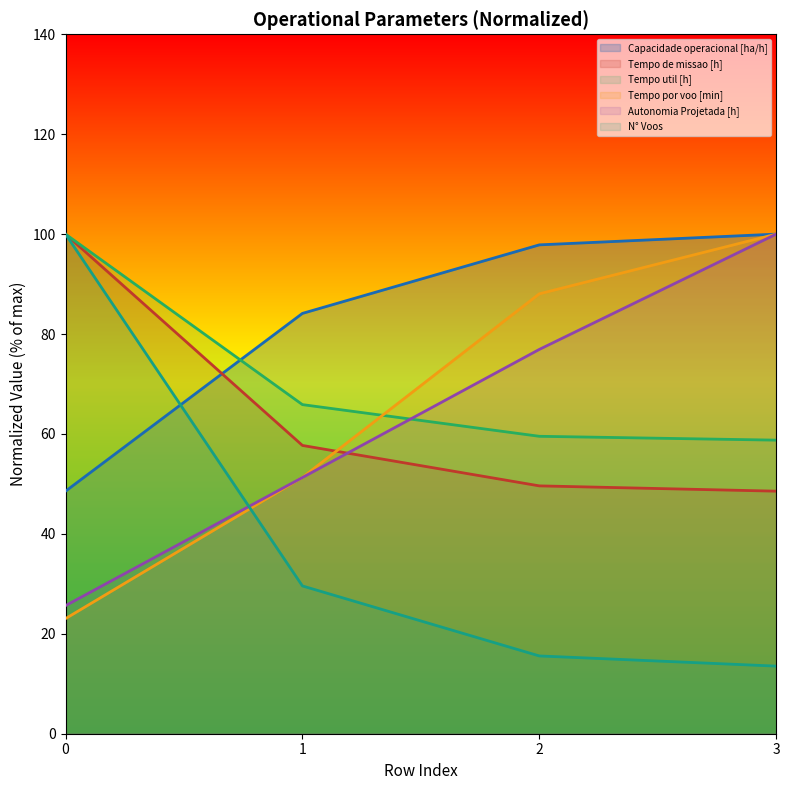

What is the approximate value of N° Voos at 0?

100.0